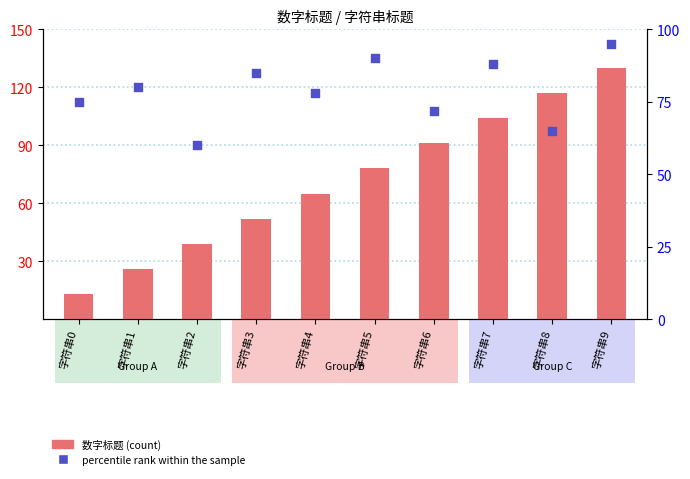

At how many categories does at least one series exceed 67?

9